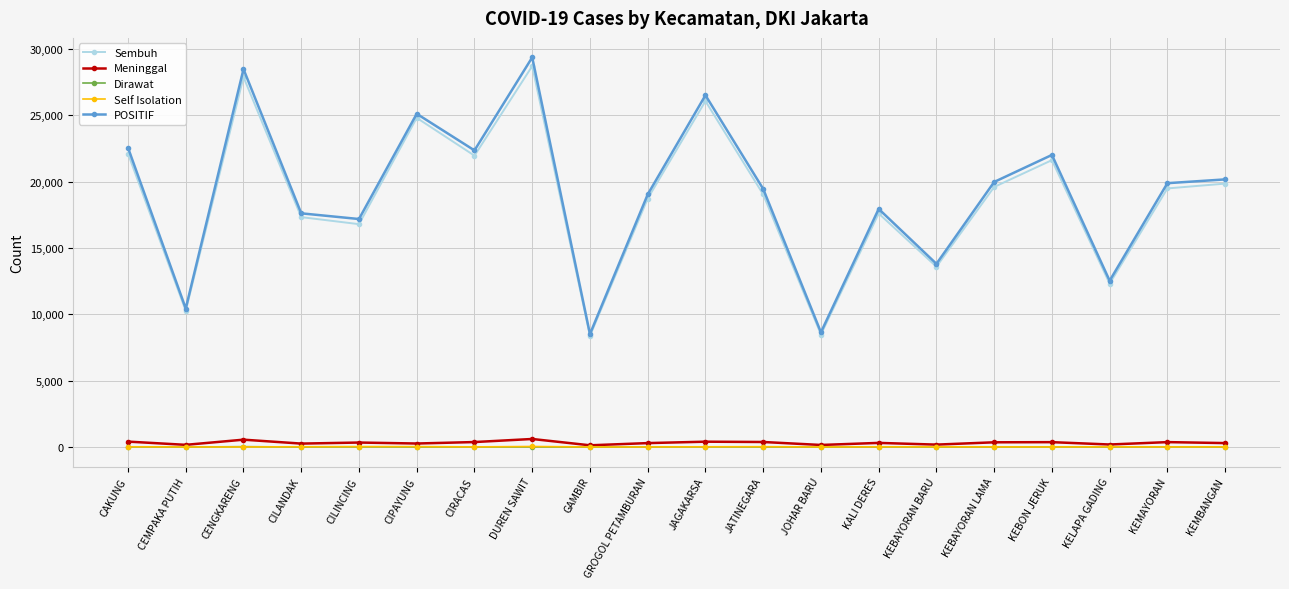

Which label corresponds to the largest value in the chart?

DUREN SAWIT